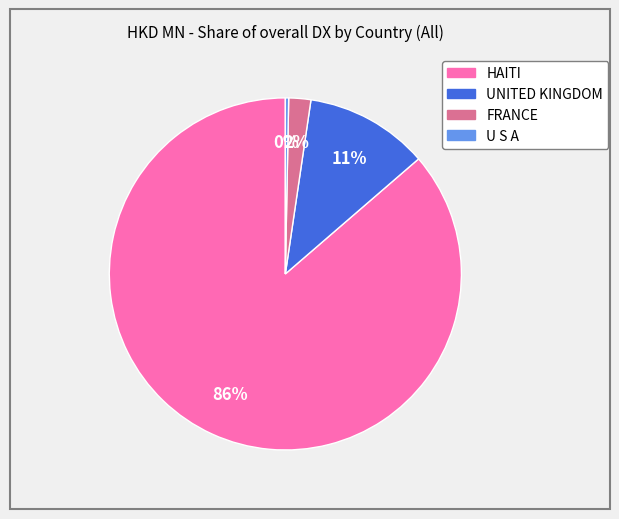

Which has a higher value, FRANCE or U S A?

FRANCE